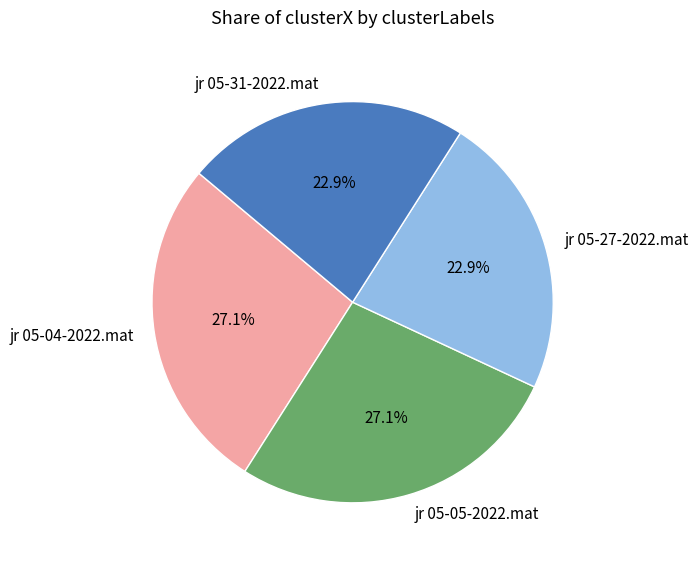

What percentage is the jr 05-31-2022.mat slice, to the nearest percent?

23%